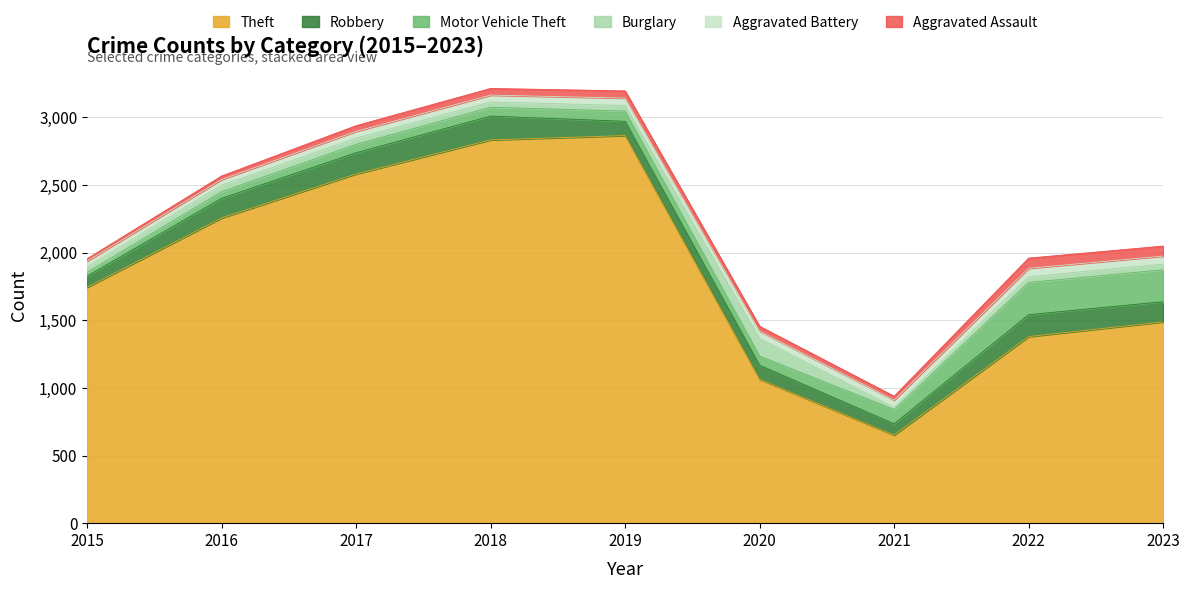

Reading left to right, list all the values displayed in this chart.

Theft: 2015=1743	2016=2256	2017=2581	2018=2833	2019=2865	2020=1064	2021=651	2022=1379	2023=1488
Robbery: 2015=82	2016=145	2017=157	2018=176	2019=105	2020=103	2021=83	2022=162	2023=149
Motor Vehicle Theft: 2015=29	2016=49	2017=62	2018=65	2019=76	2020=68	2021=106	2022=238	2023=236
Burglary: 2015=41	2016=48	2017=46	2018=39	2019=41	2020=130	2021=16	2022=42	2023=42
Aggravated Battery: 2015=42	2016=42	2017=50	2018=51	2019=55	2020=54	2021=54	2022=63	2023=59
Aggravated Assault: 2015=17	2016=26	2017=42	2018=49	2019=53	2020=36	2021=28	2022=75	2023=74